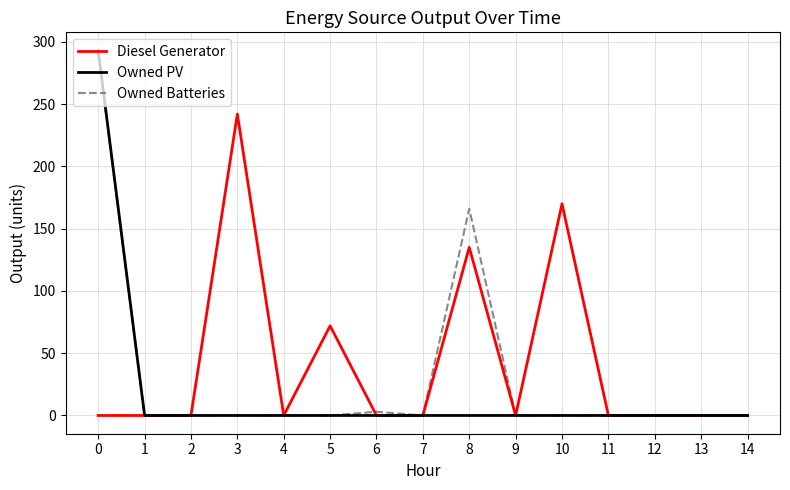

Which series has the largest total across all categories?

Diesel Generator